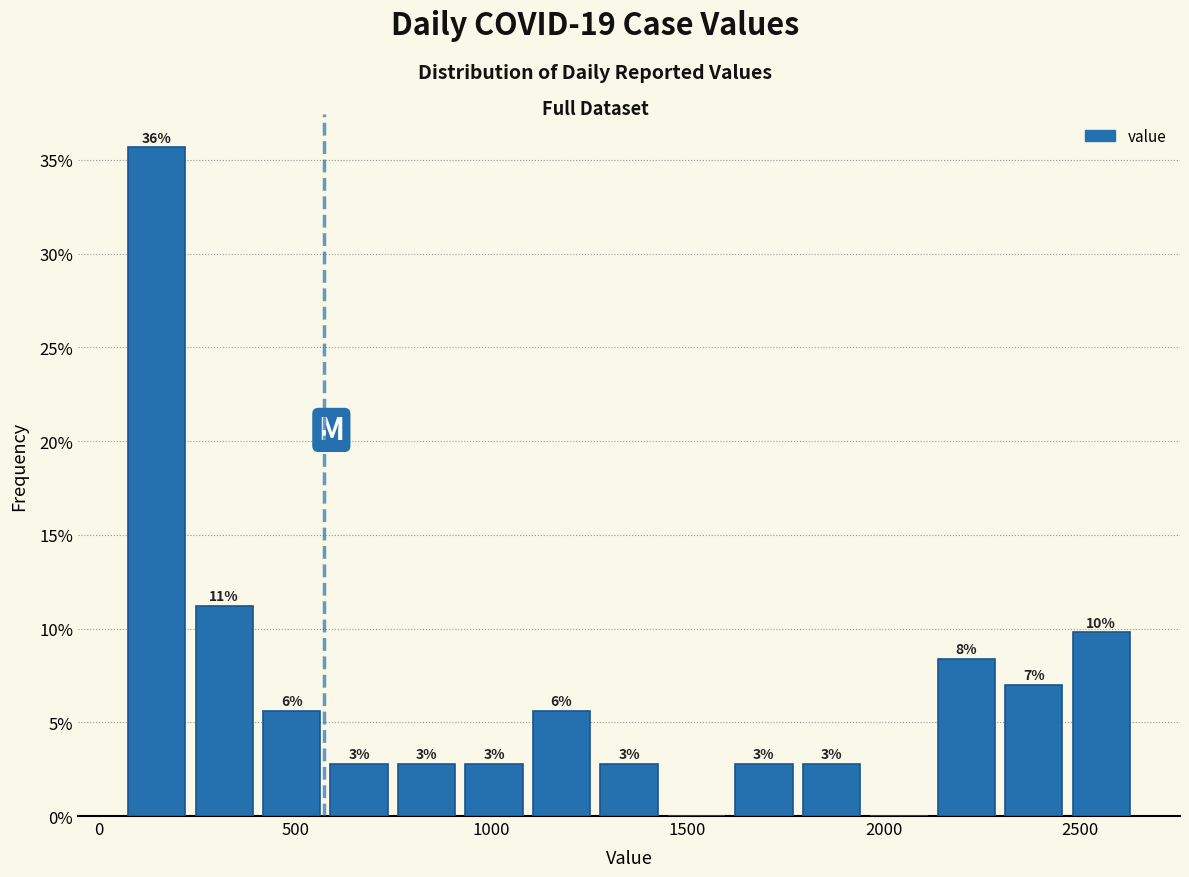

Around what value on the x-axis is the tallest bar? Give the approximate position of its centre, as read against the axis.

150